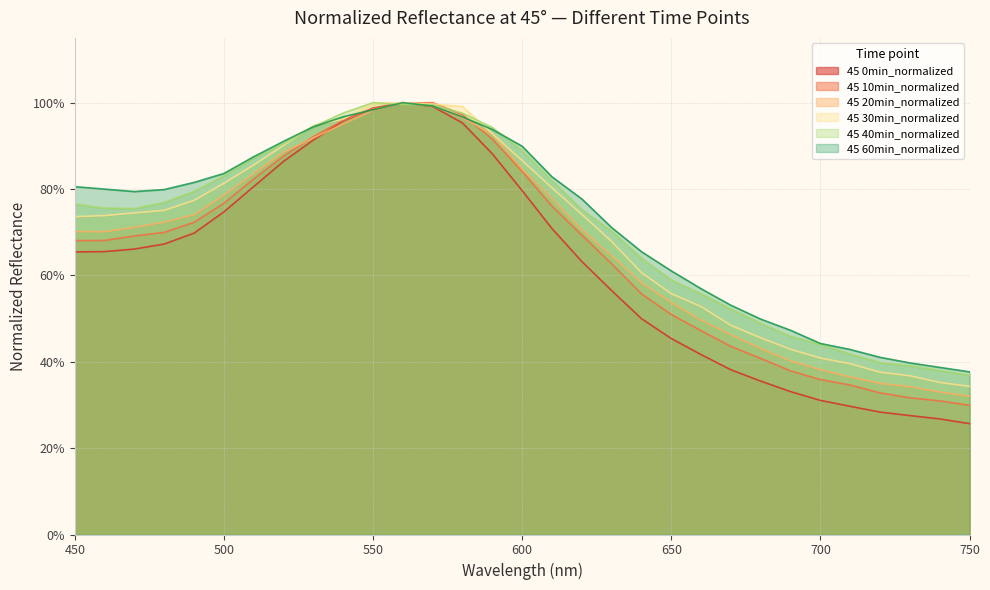

Is it true that 45 60min_normalized equals 1.3 at 610?

False